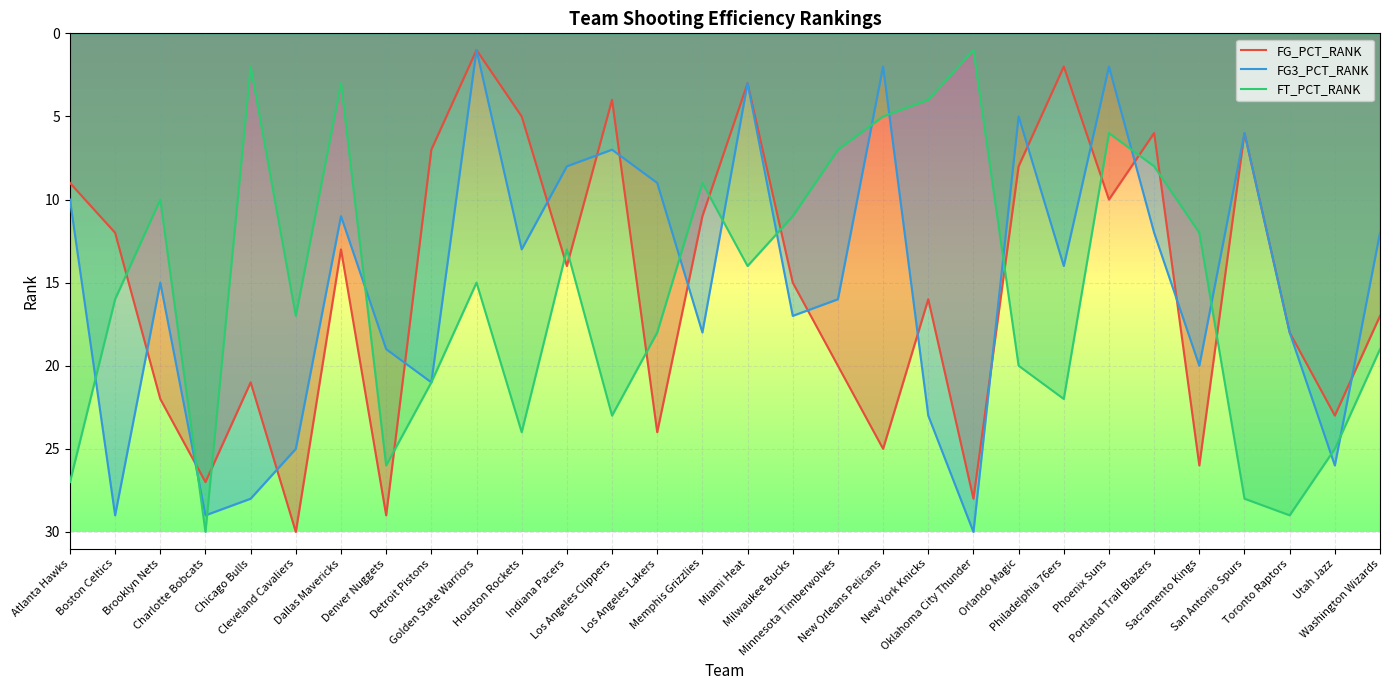

Rank the categories by FG_PCT_RANK value from lowest to highest.

Golden State Warriors, Philadelphia 76ers, Miami Heat, Los Angeles Clippers, Houston Rockets, Portland Trail Blazers, San Antonio Spurs, Detroit Pistons, Orlando Magic, Atlanta Hawks, Phoenix Suns, Memphis Grizzlies, Boston Celtics, Dallas Mavericks, Indiana Pacers, Milwaukee Bucks, New York Knicks, Washington Wizards, Toronto Raptors, Minnesota Timberwolves, Chicago Bulls, Brooklyn Nets, Utah Jazz, Los Angeles Lakers, New Orleans Pelicans, Sacramento Kings, Charlotte Bobcats, Oklahoma City Thunder, Denver Nuggets, Cleveland Cavaliers